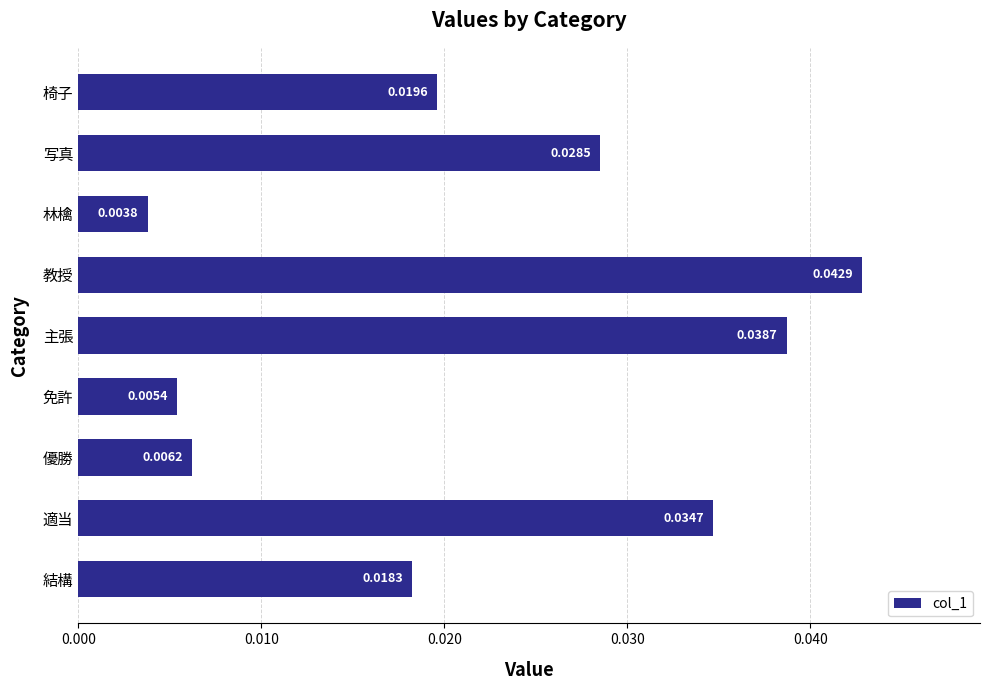

Rank the categories by value from lowest to highest.

林檎, 免許, 優勝, 結構, 椅子, 写真, 適当, 主張, 教授